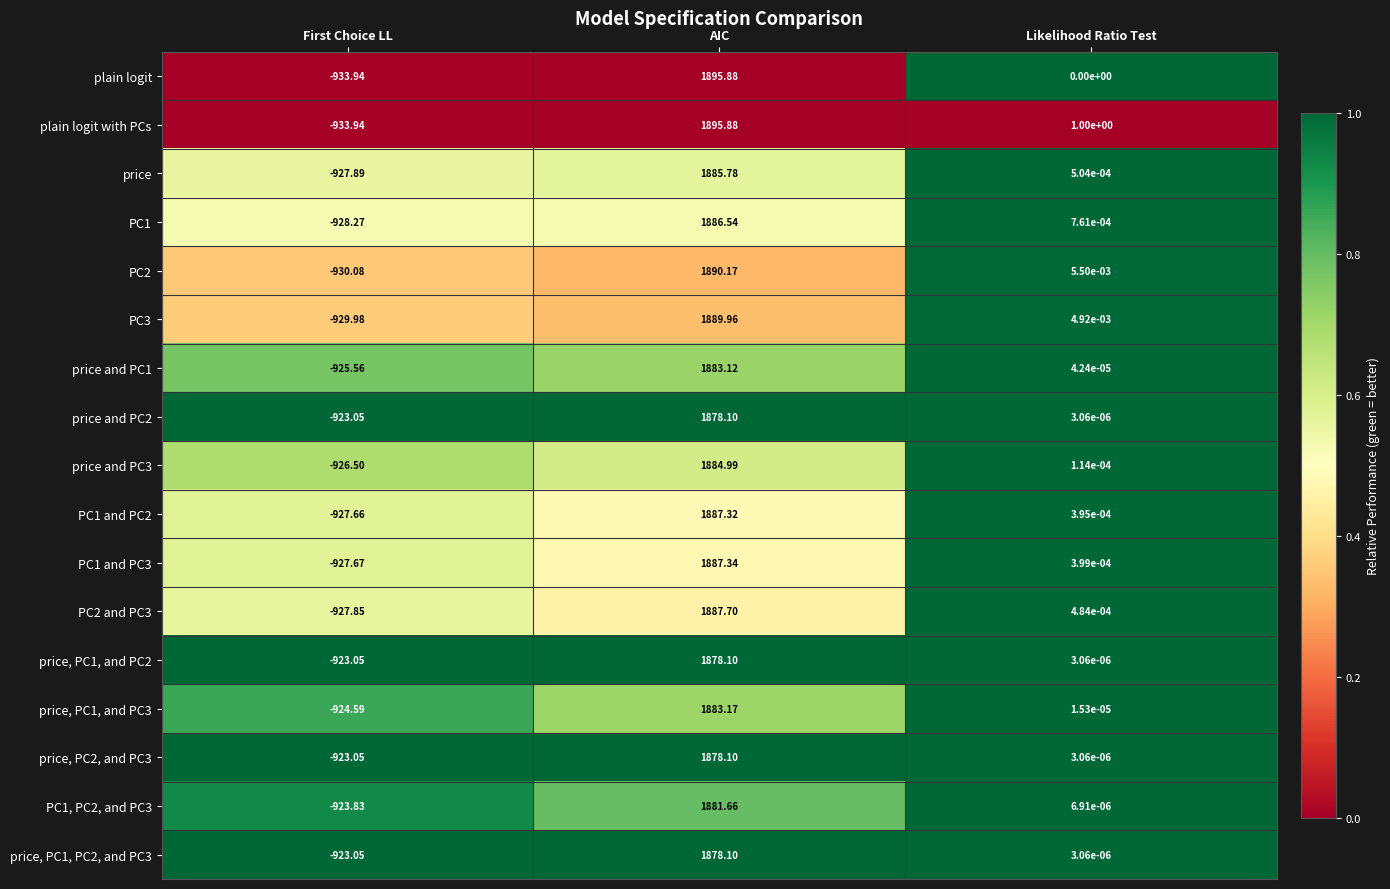

What is the difference between the highest and lowest values at Likelihood Ratio Test?

1.0